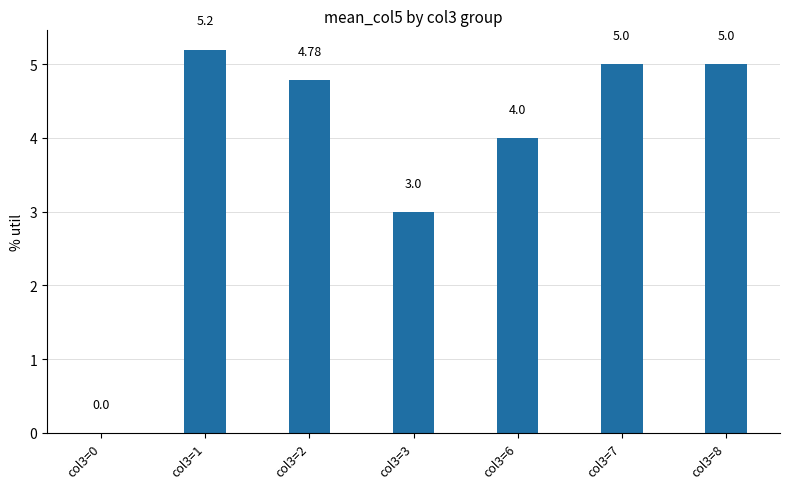

What is the change in value from col3=0 to col3=2?

+4.8